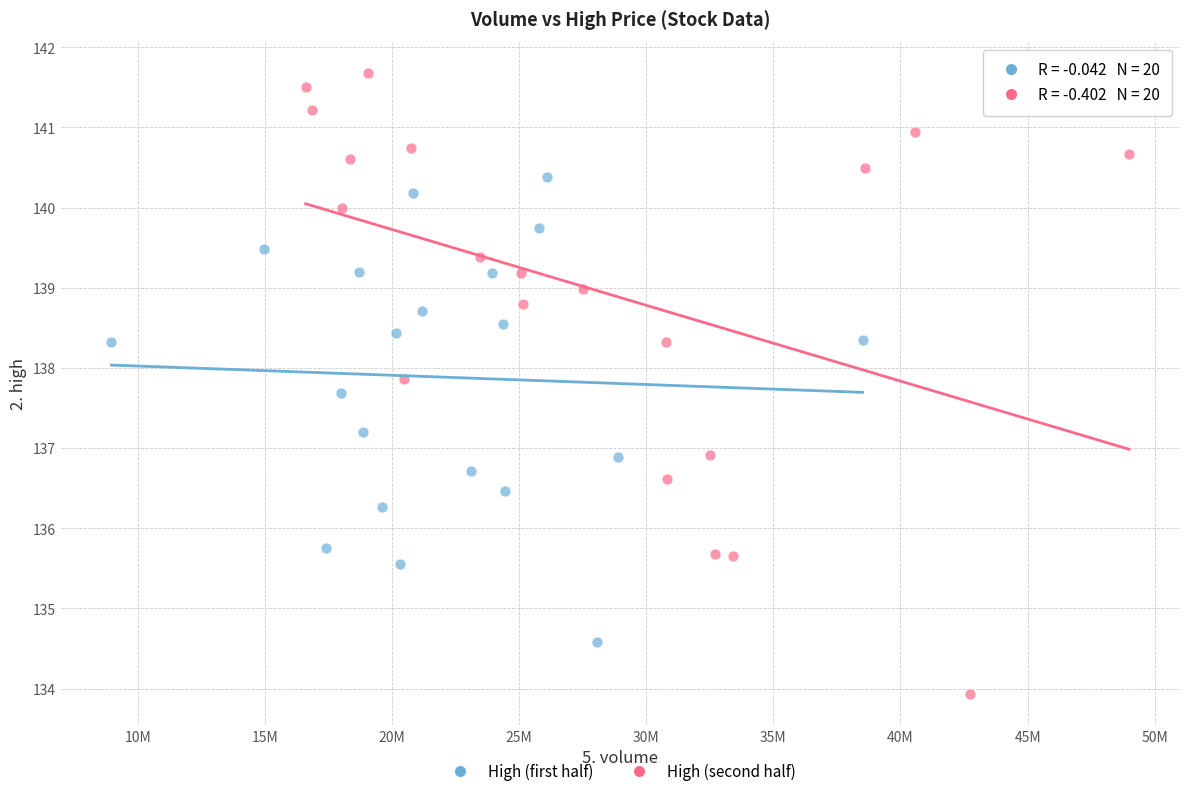

Which series has the largest Y range (max minus min)?

High (second half)